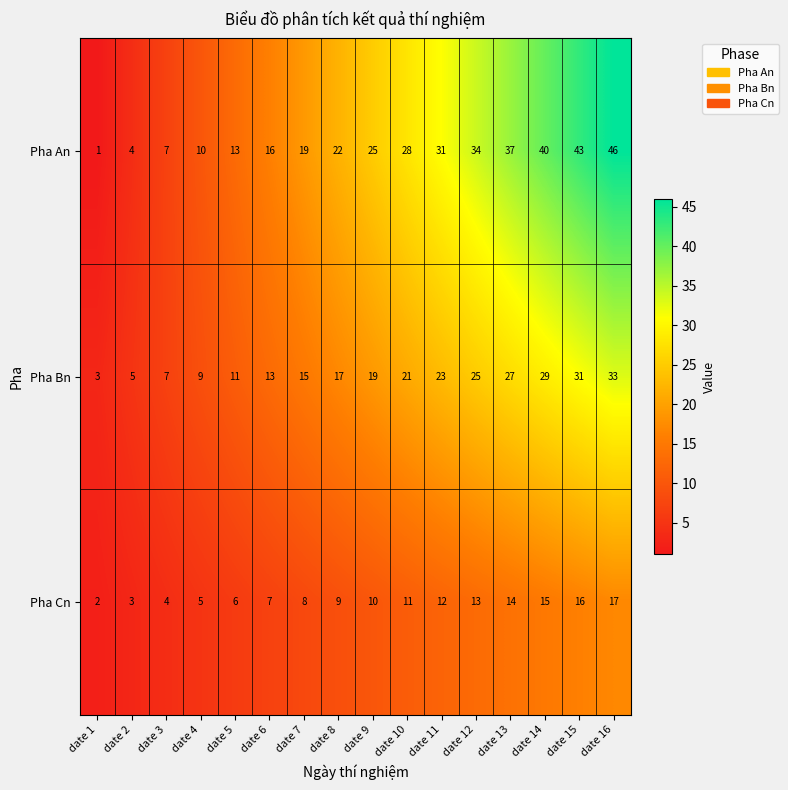

How many categories are shown in the chart?

16